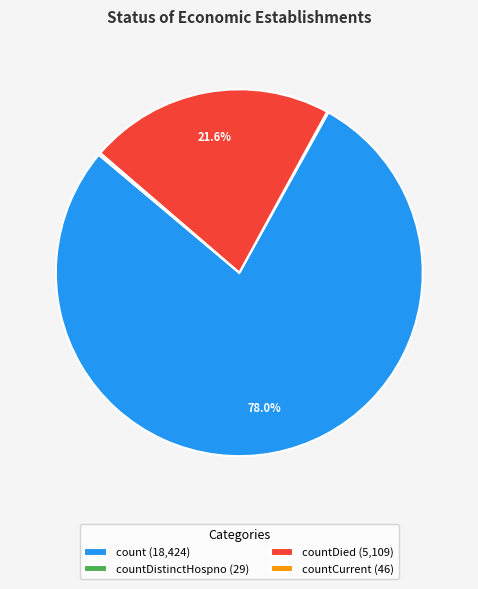

Which category has the biggest portion of the pie?

count (18,424)